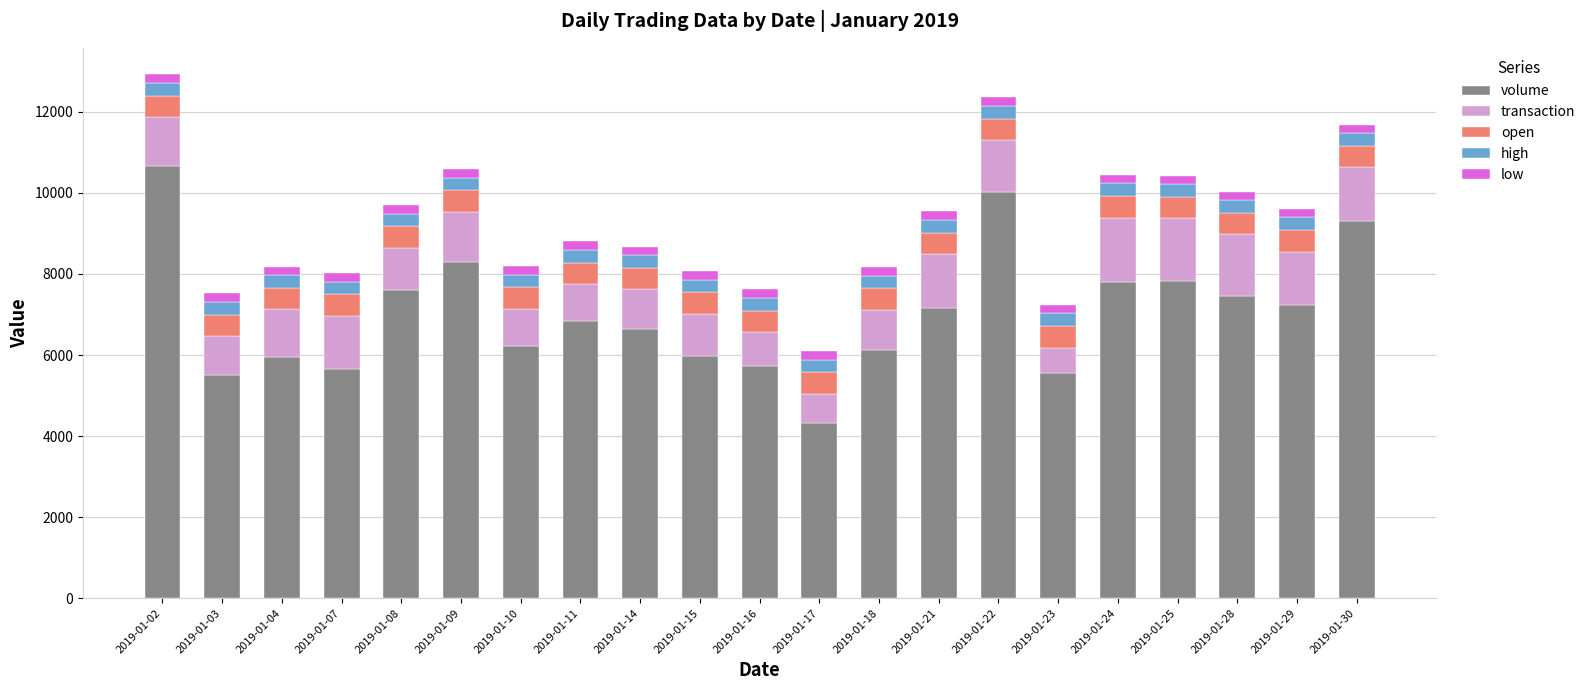

What is the difference between the maximum and minimum values in the volume series?

6352.6